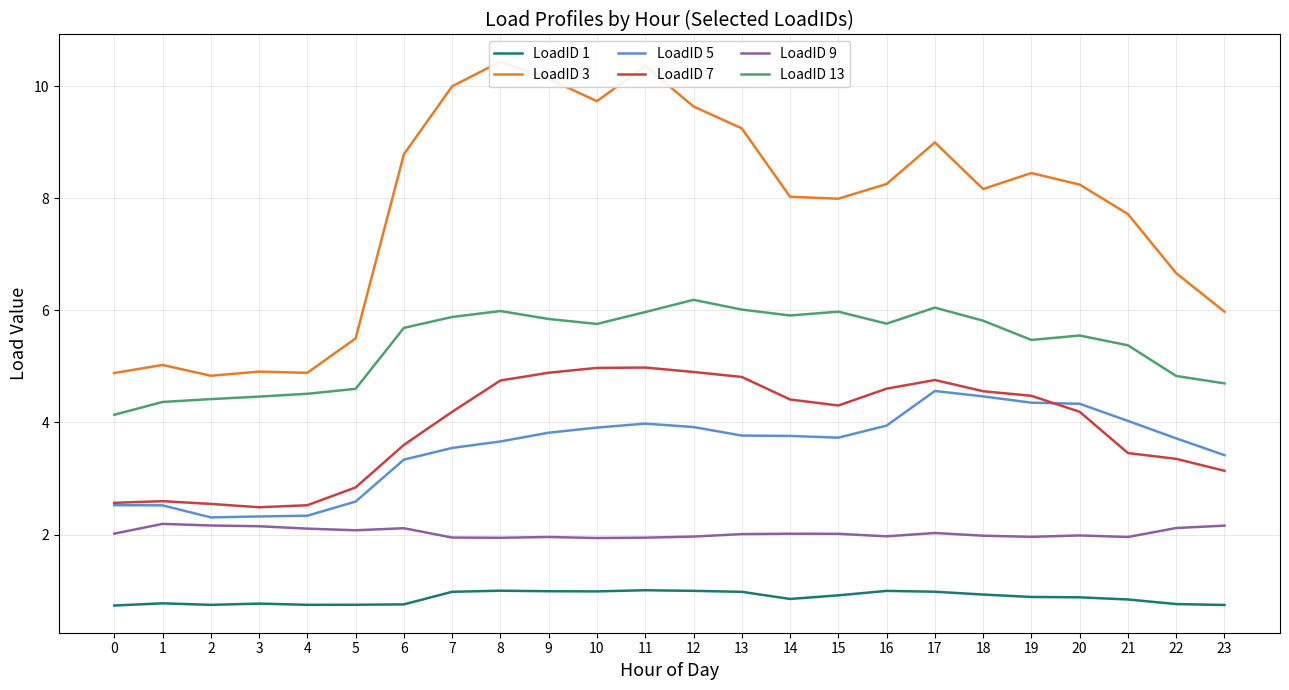

At how many categories does at least one series exceed 8?

14